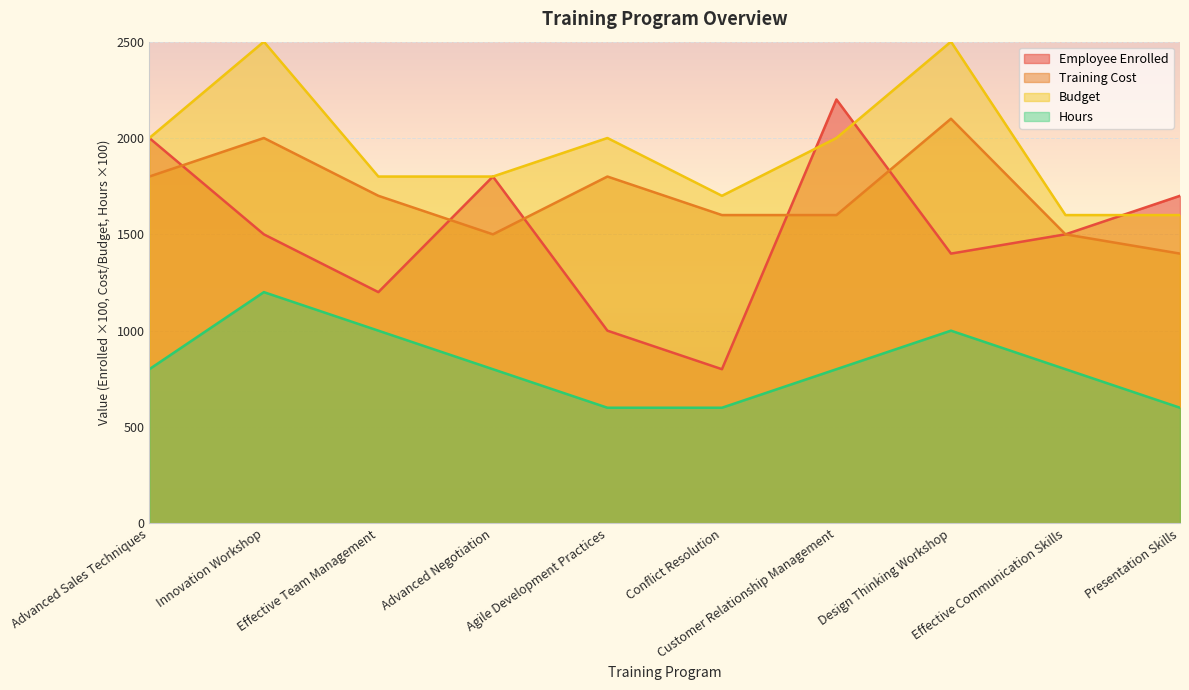

At which category does the chart reach its minimum across all series?

Agile Development Practices